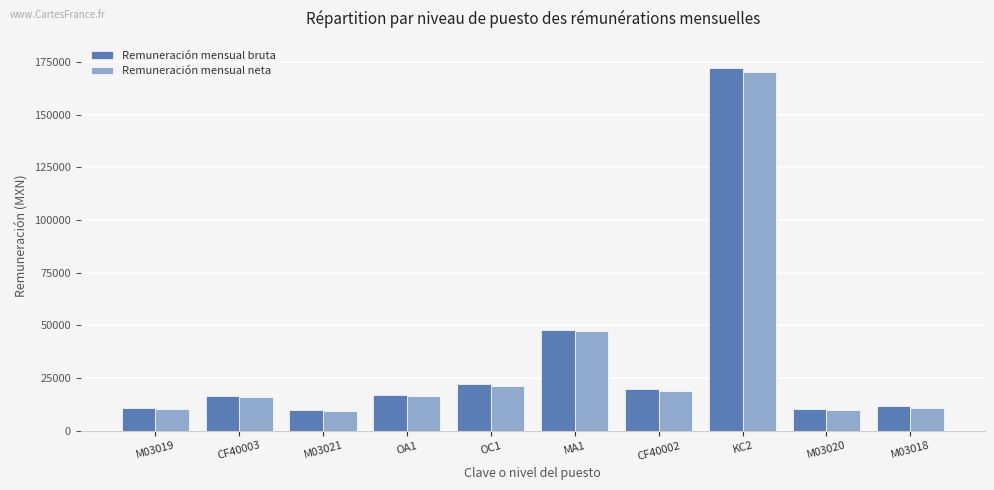

What position from the left is OA1?

4